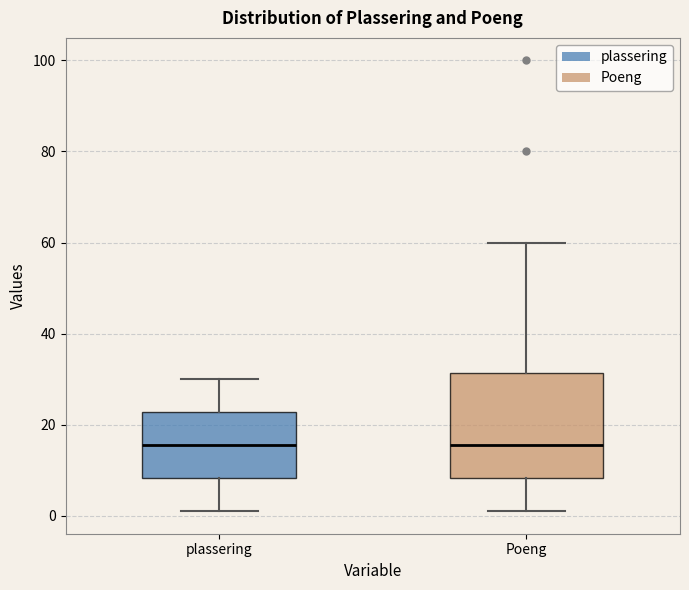

Reading left to right, transcribe this box plot: for each box, give where its median line is, the range the box spans, and where its two whiskers end, as read against the y-axis. The values are not printed on the chart, so give them approximately, as read against the axis.

plassering: median 16, box 8 to 22, whiskers 2 to 30
Poeng: median 16, box 8 to 32, whiskers 2 to 60